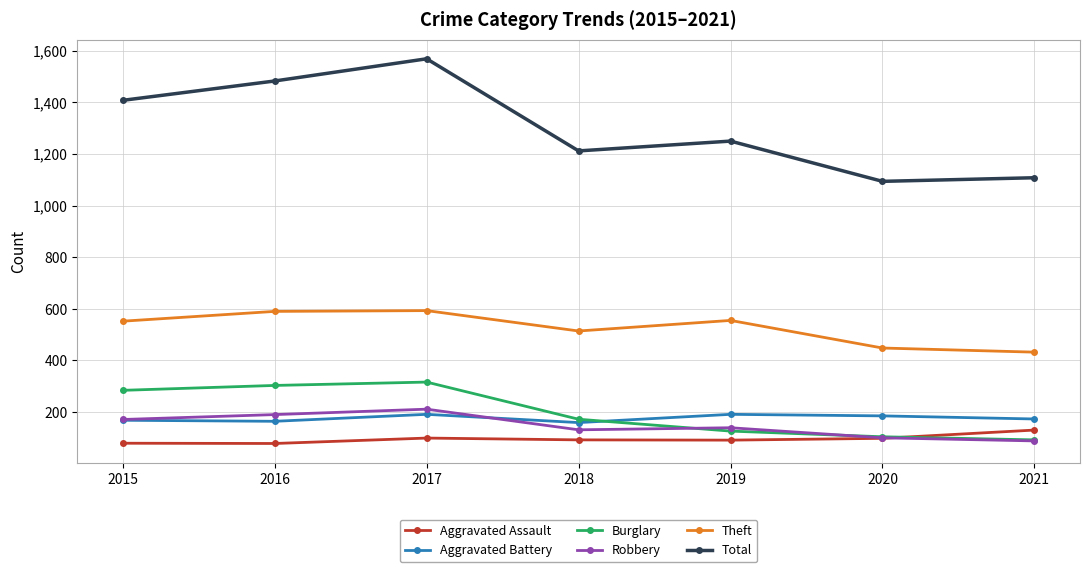

What is the difference between the maximum and second lowest values in the Aggravated Battery series?

27